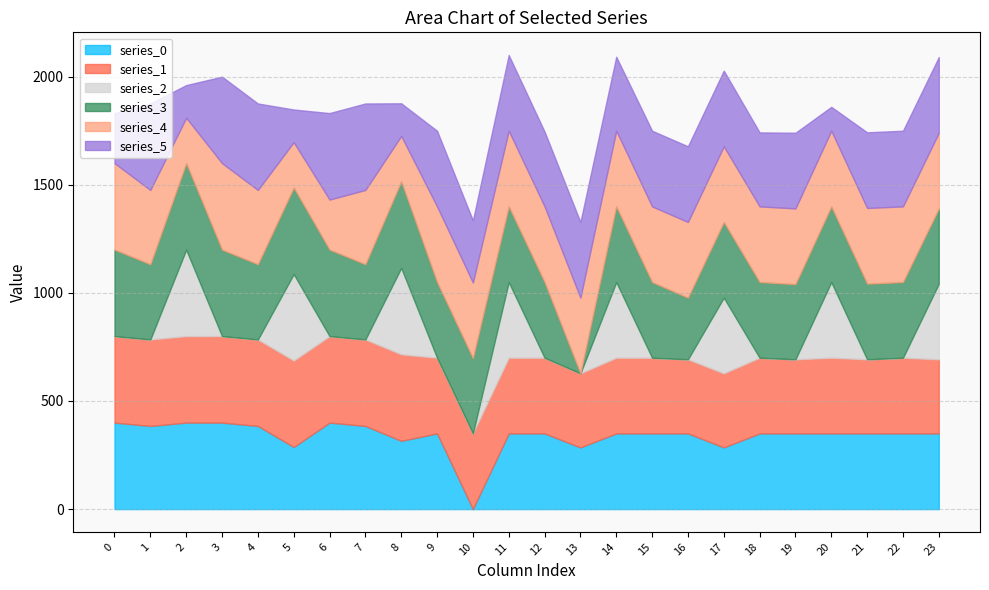

At which category is the sum across all series the highest?

11